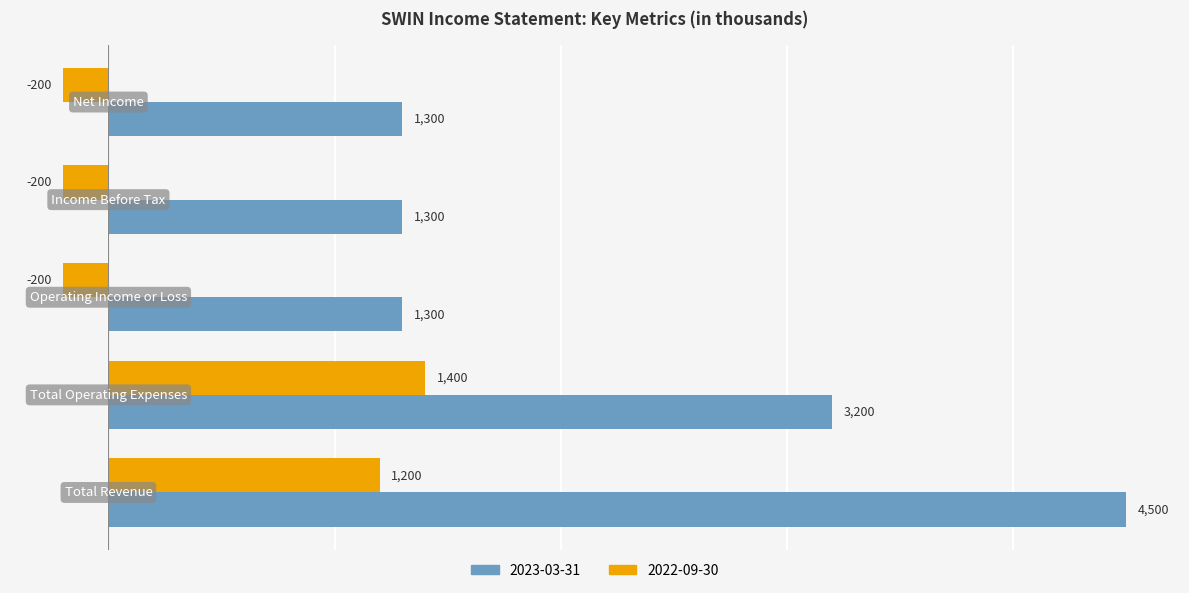

Rank the series by their average value, from highest to lowest.

2023-03-31, 2022-09-30